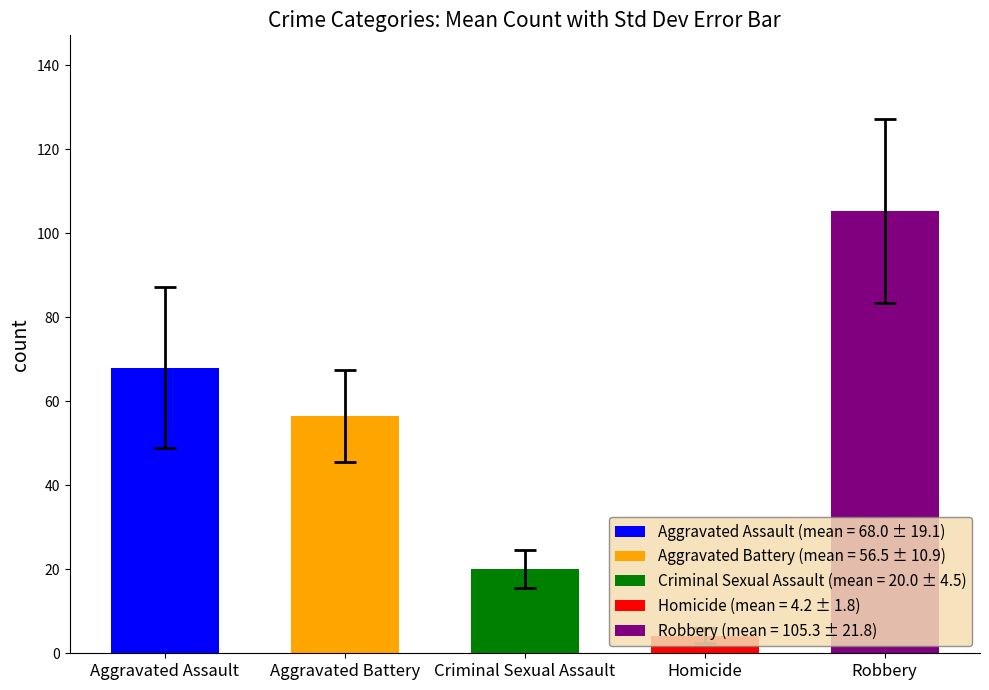

Where is Aggravated Battery nearest to the value 63?

9